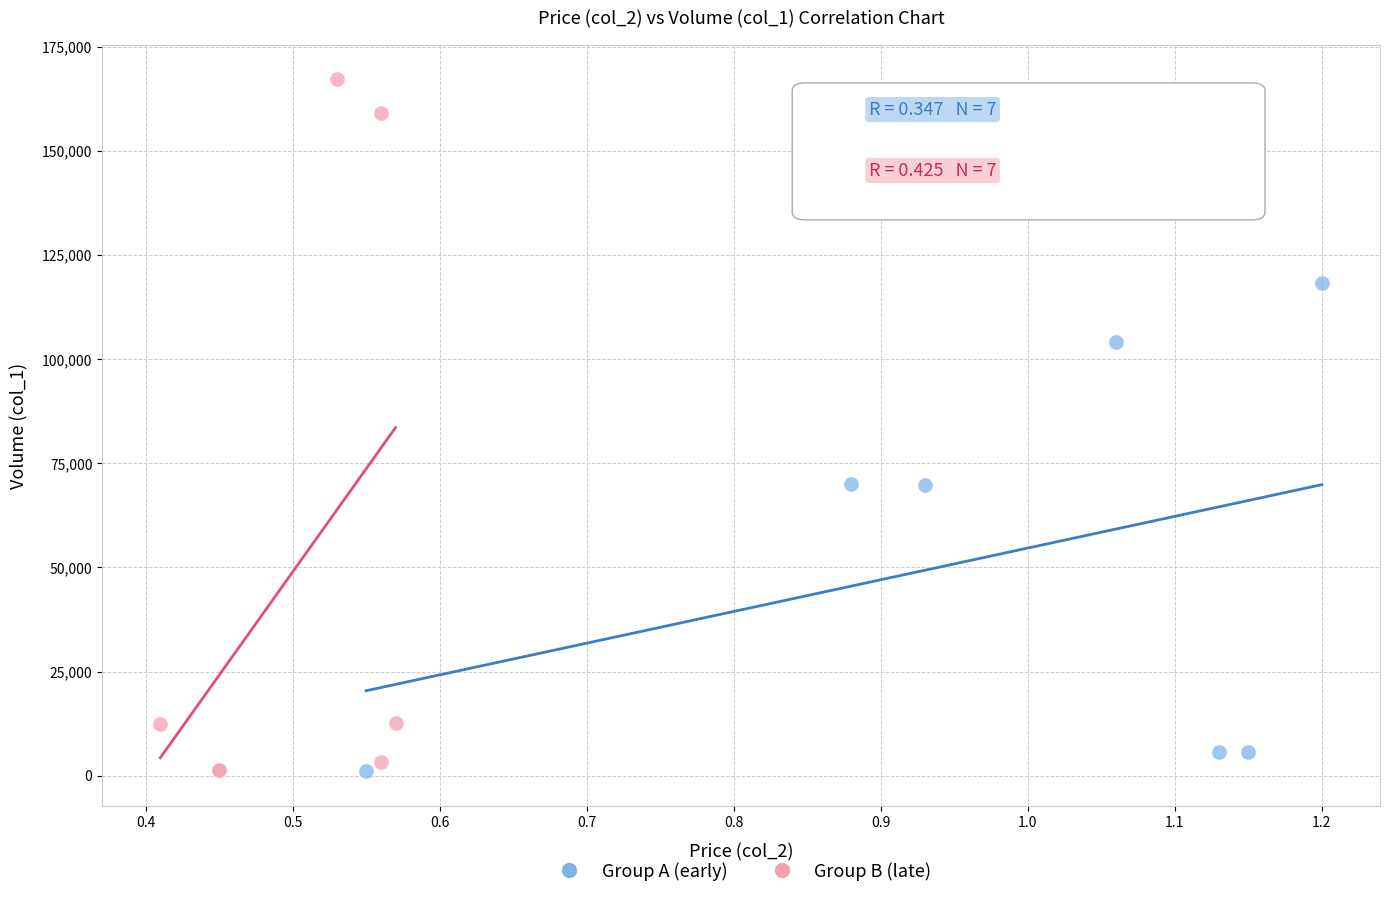

Which series has the largest Y range (max minus min)?

Group B (late)